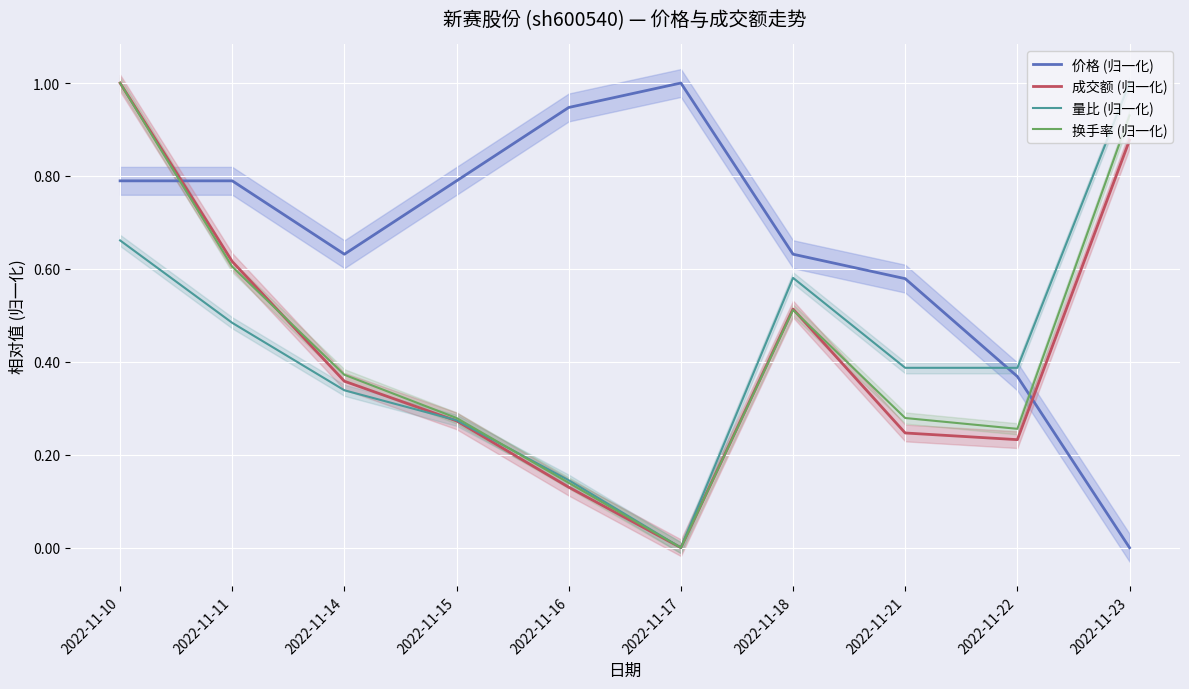

How many interior local valleys does the 成交额 (归一化) series have?

2